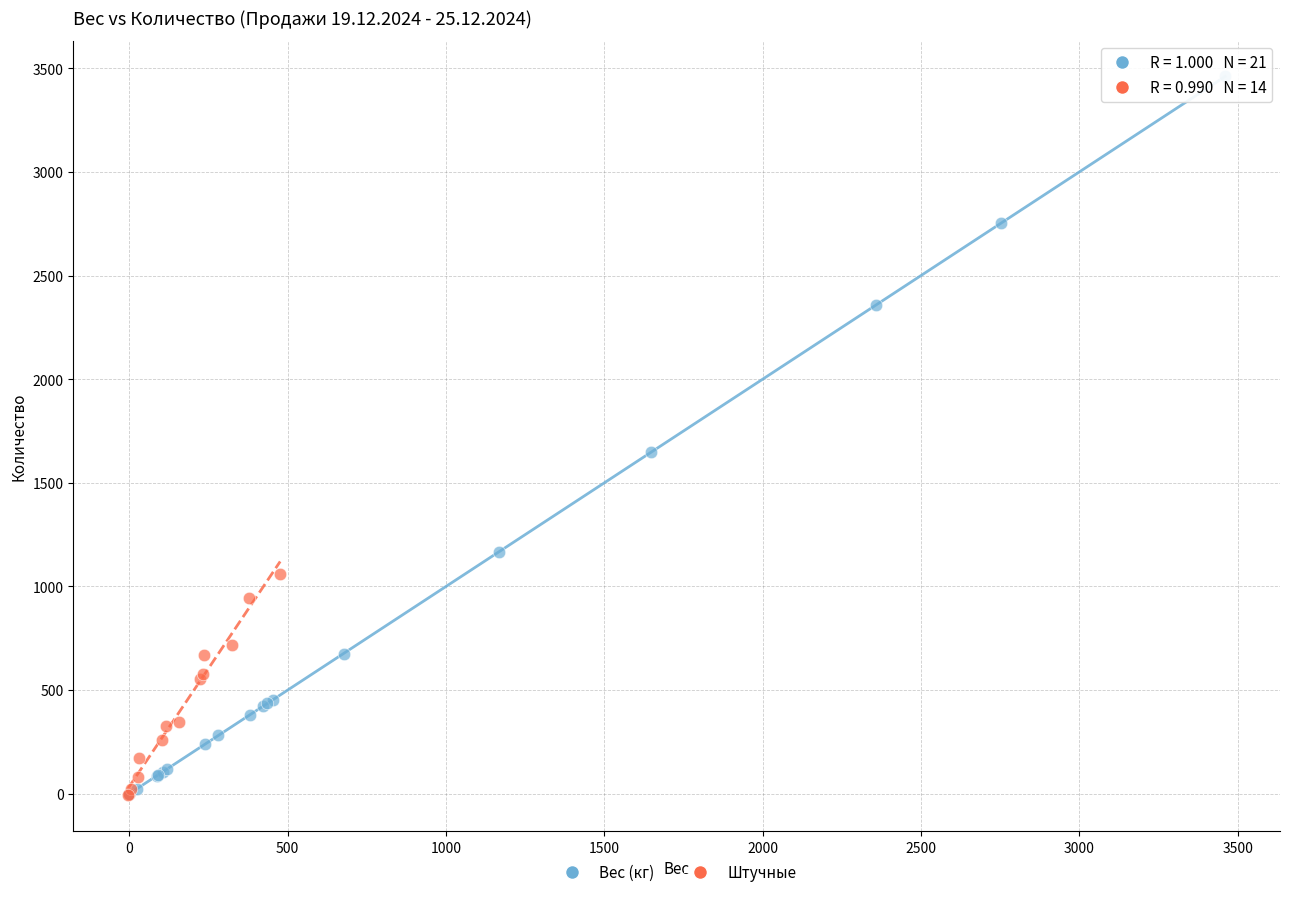

Which series has the widest spread of Y values?

Вес (кг)